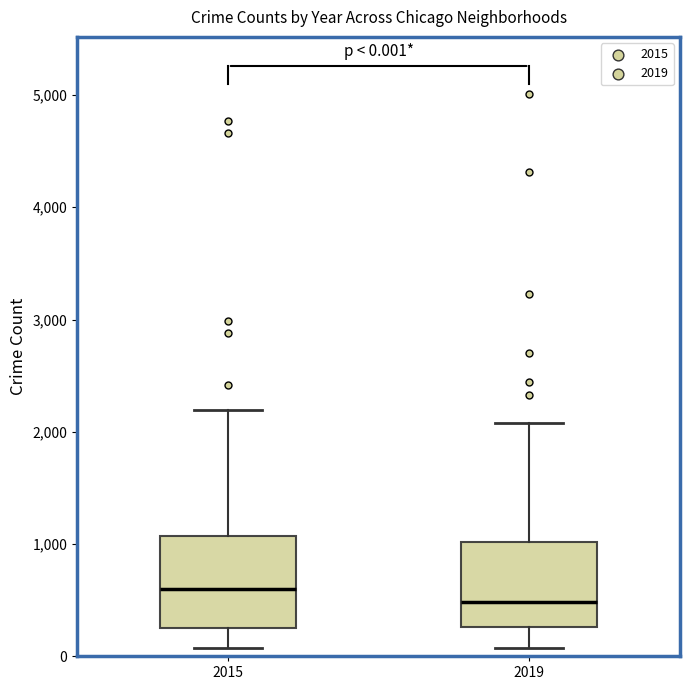

Which box's median line is the highest?

2015